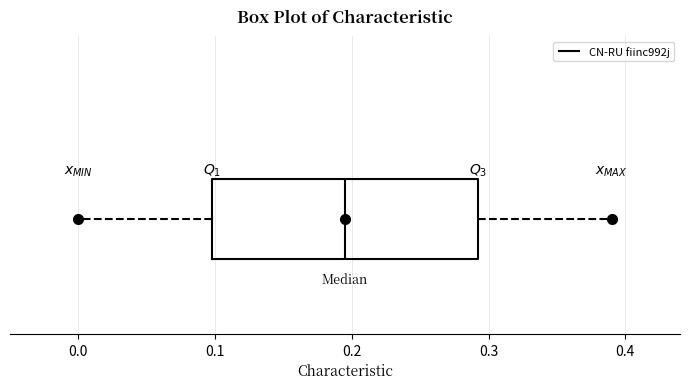

Where is the left edge of the box on the x-axis? The values are not printed on the chart, so give them approximately, as read against the axis.

0.10